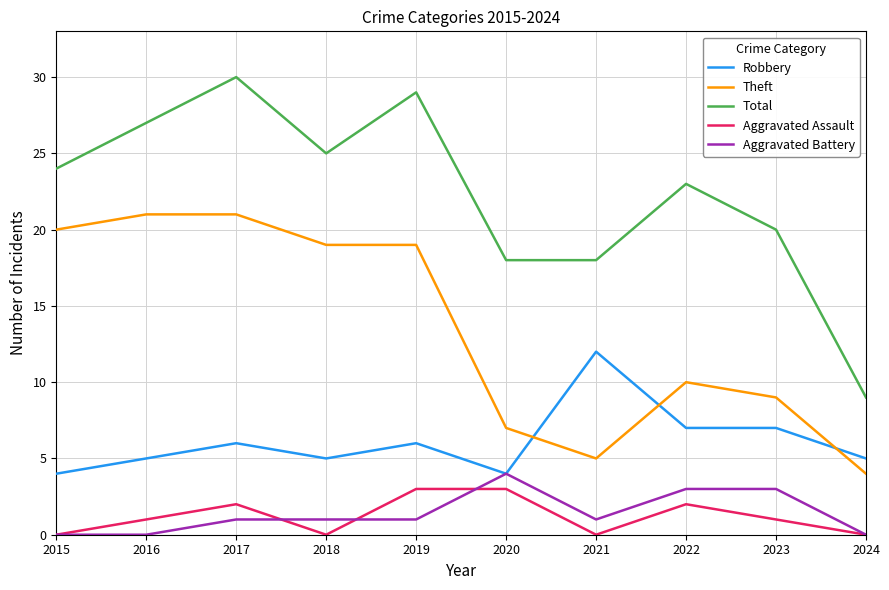

What is the difference between the highest and lowest values at 2022?

21